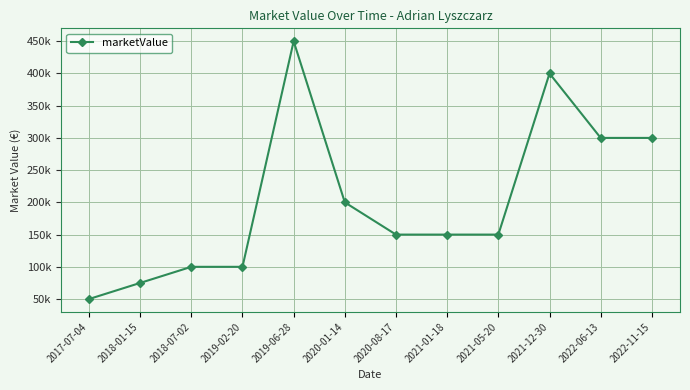

What is the label of the 1st point from the right?

2022-11-15